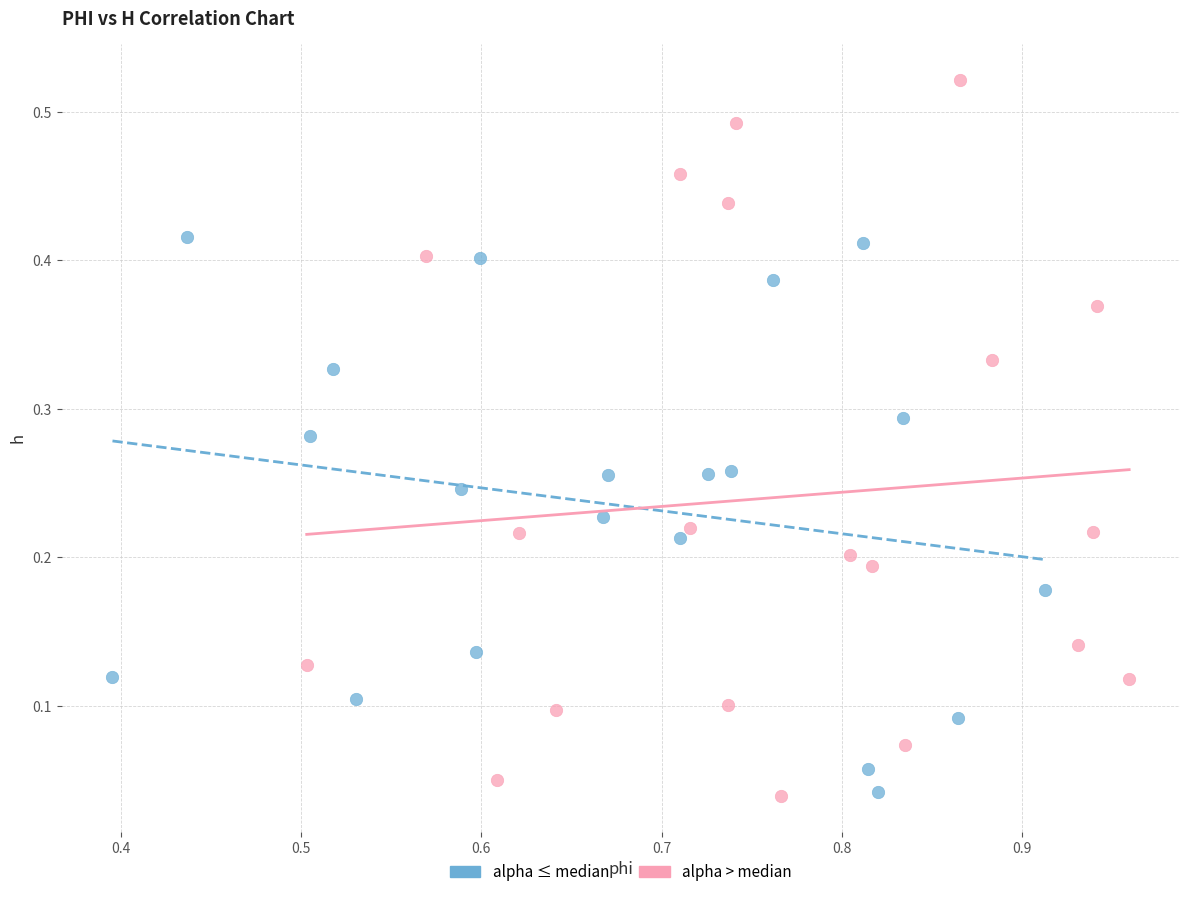

Which series reaches the maximum Y coordinate?

alpha > median